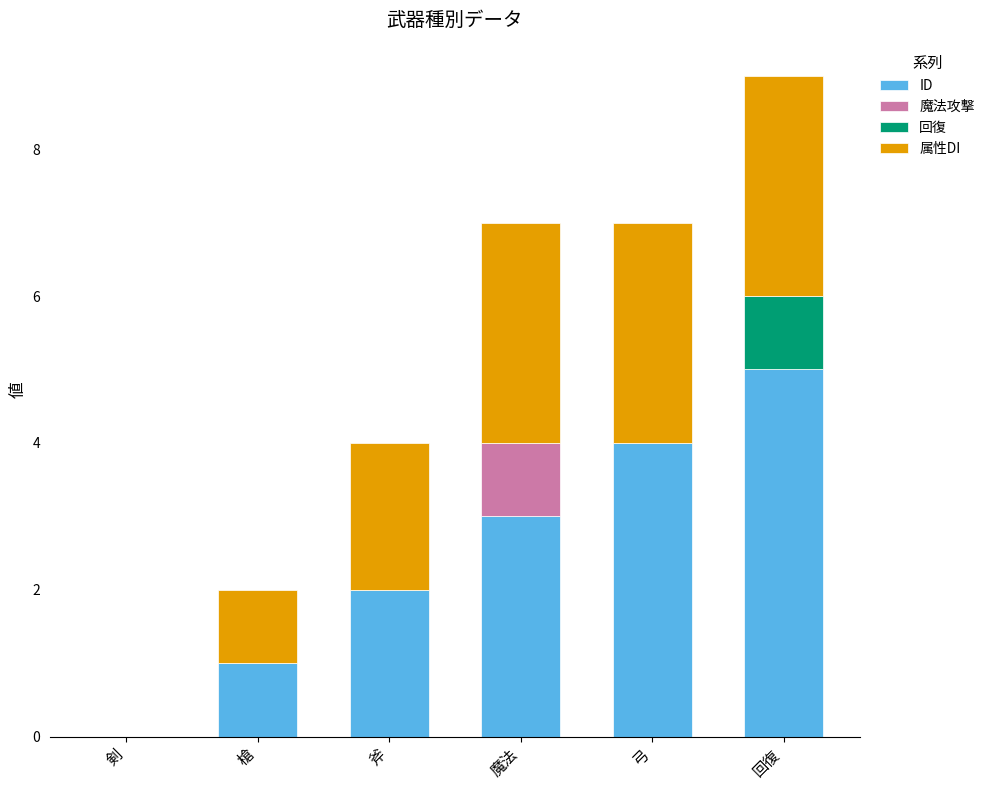

Reading left to right, transcribe the values for ID.

剣=0	槍=1	斧=2	魔法=3	弓=4	回復=5